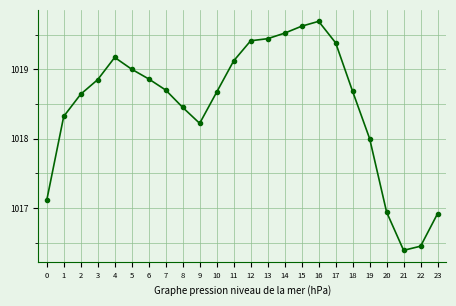

The chart shows a value of 1018.2 at 9. True or false?

True